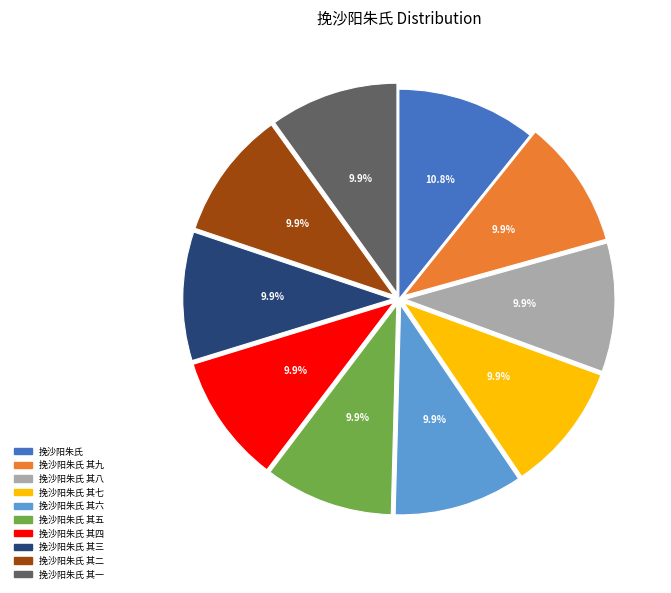

Is there any slice that represents more than half of the pie?

No